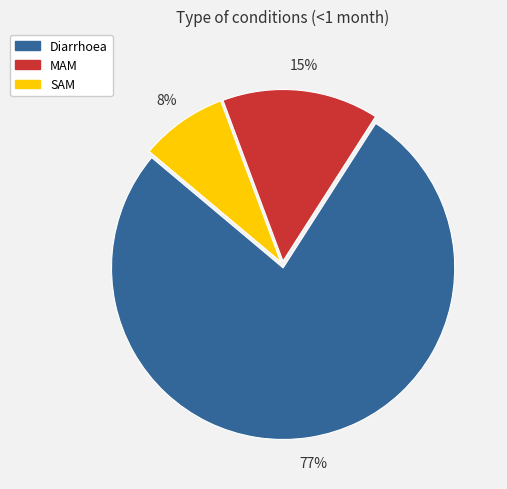

Between SAM and MAM, which is larger?

MAM